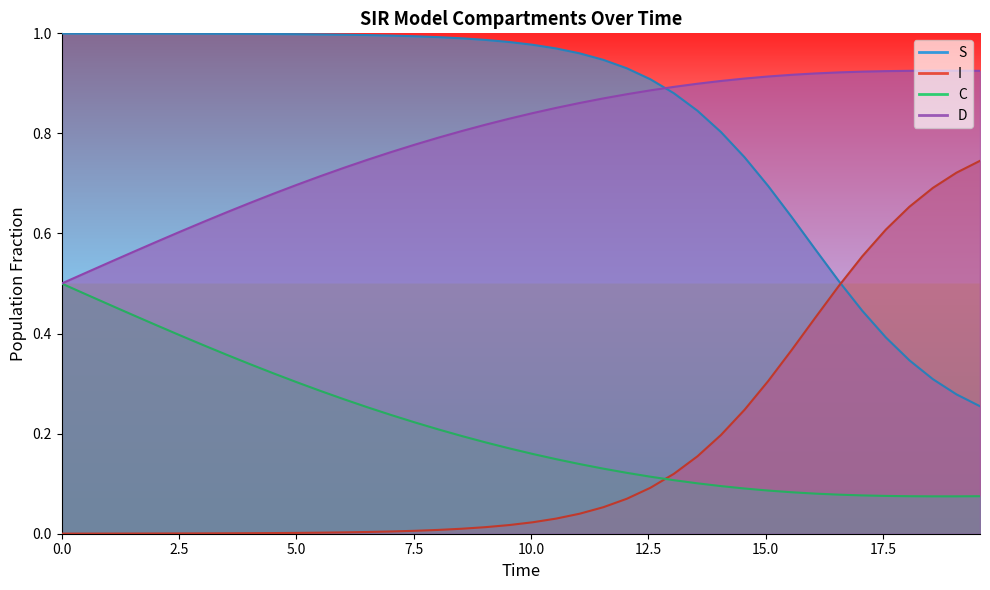

The value of S at 7.5 is 1.8. True or false?

False